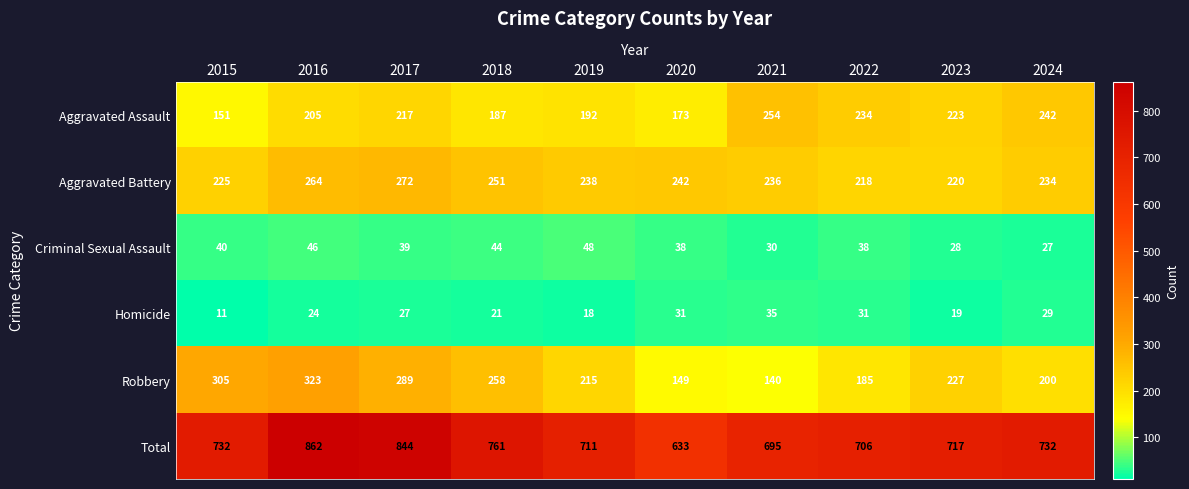

Count the number of categories in the chart.

10